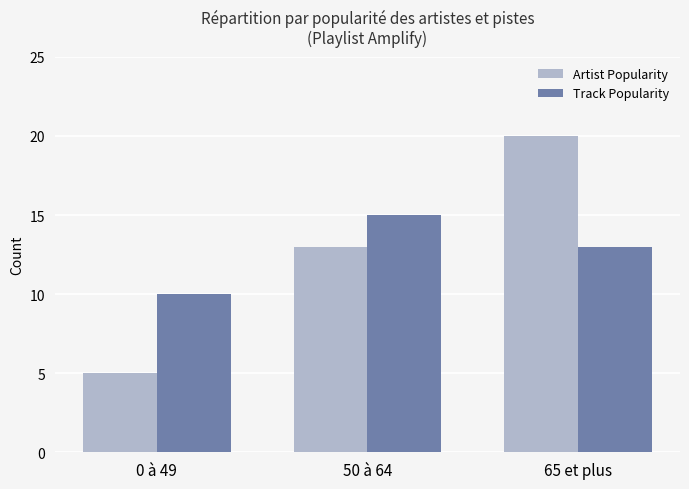

Reading right to left, list all the values displayed in this chart.

Artist Popularity: 20	13	5
Track Popularity: 13	15	10